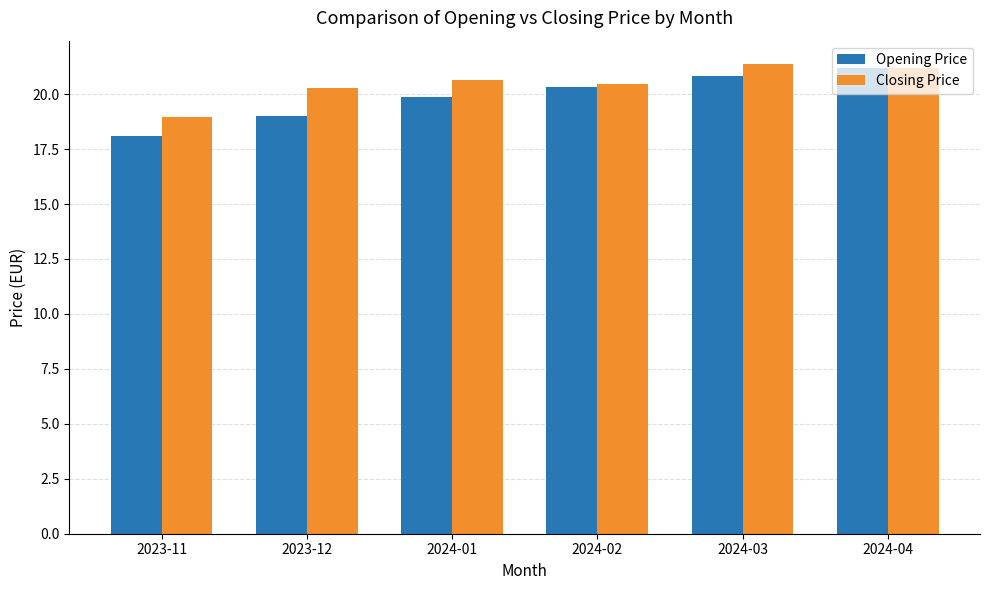

List the series in order of their overall mean, lowest first.

Opening Price, Closing Price